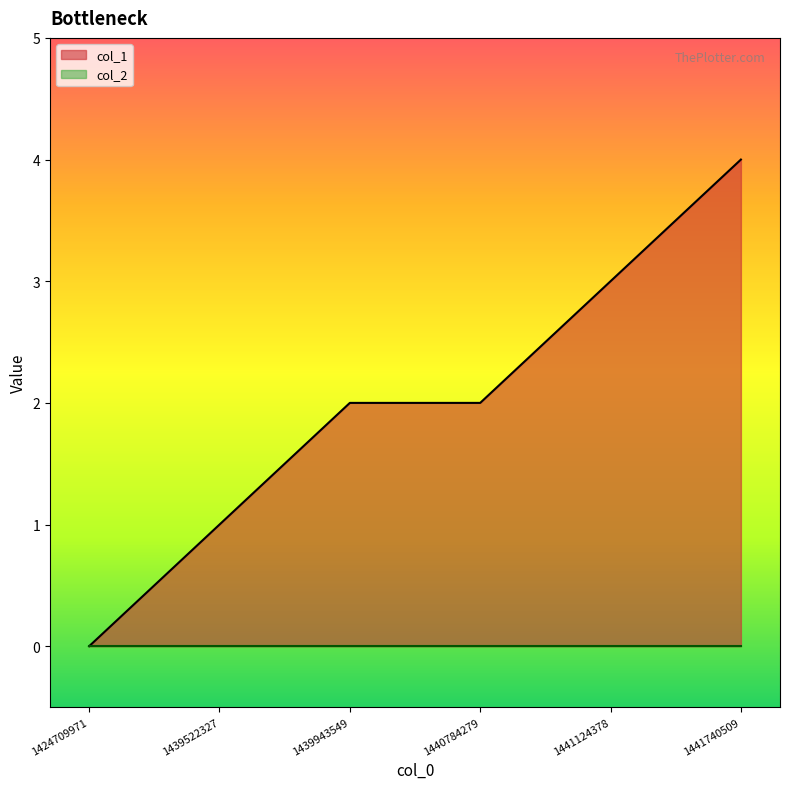

Where does the data first go above 2?

1441124378